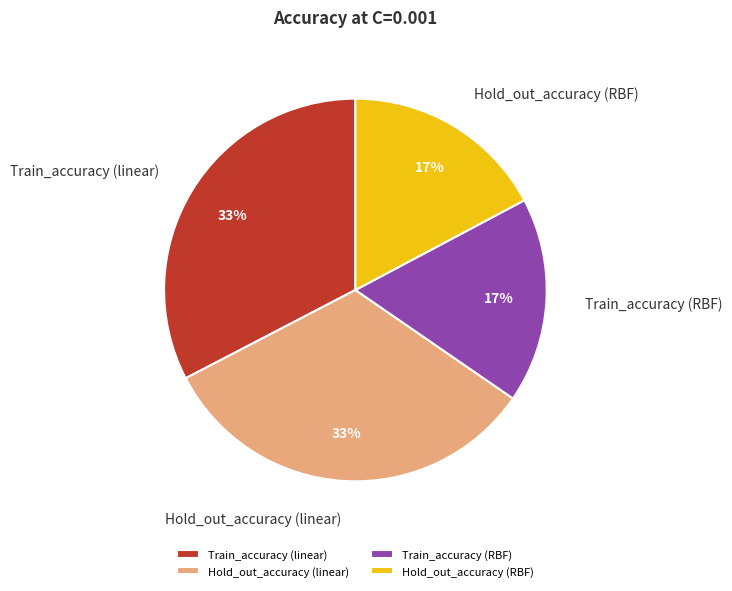

Between Train_accuracy (RBF) and Hold_out_accuracy (linear), which is larger?

Hold_out_accuracy (linear)